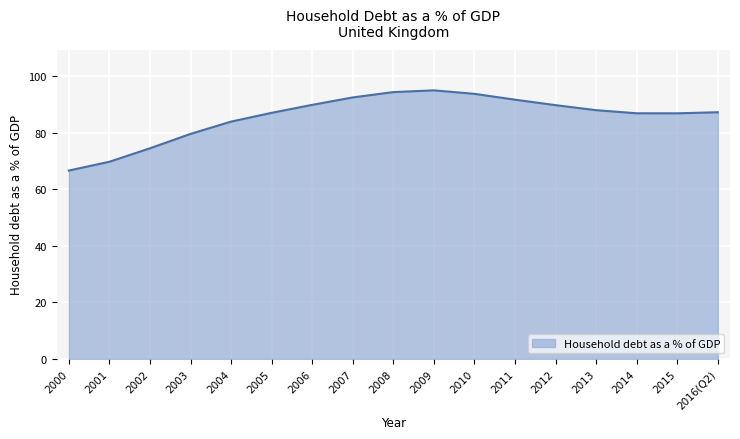

What is the average value?

85.8